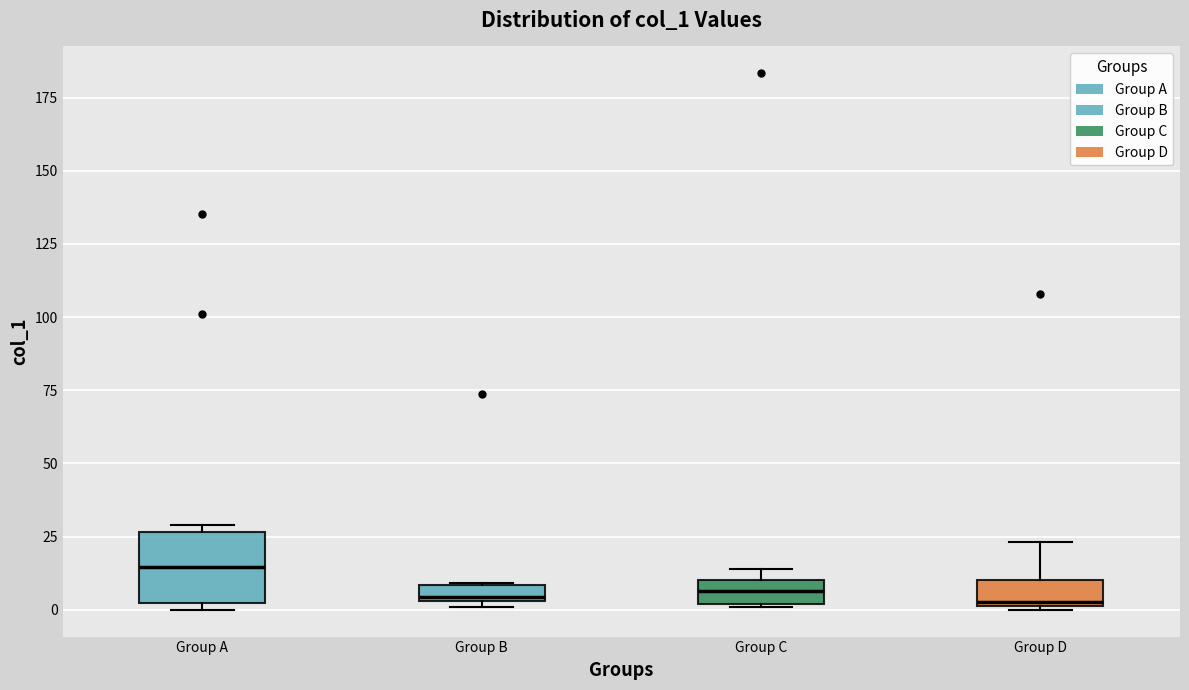

Which box's median line is the highest?

Group A